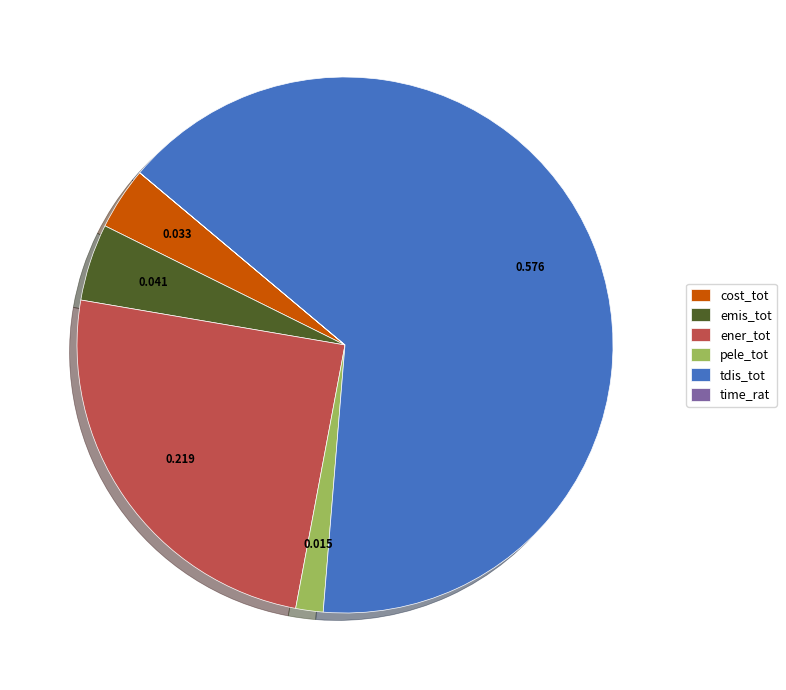

Which slice is the largest?

tdis_tot